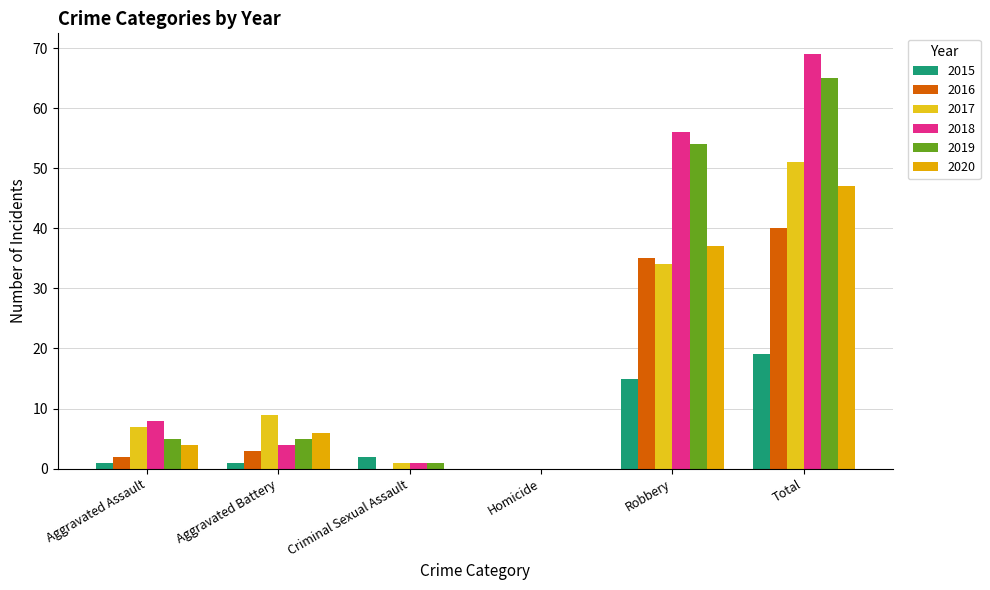

At which category is the sum across all series the highest?

Total